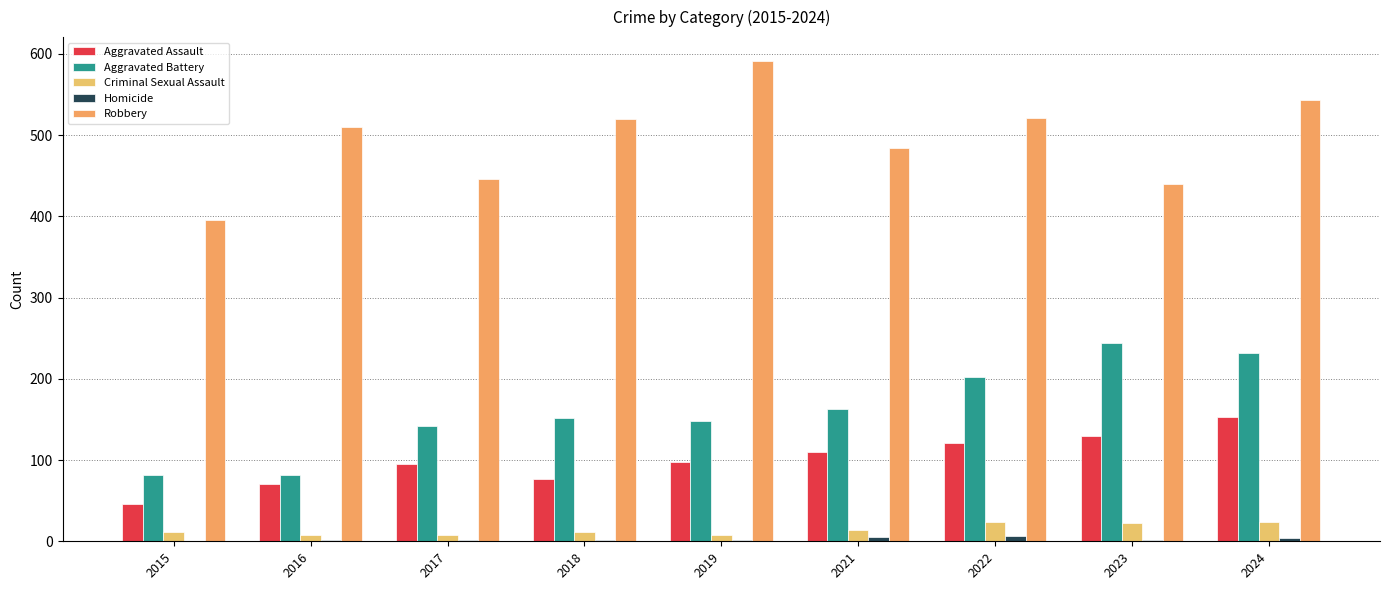

How many data points does each series have?

9